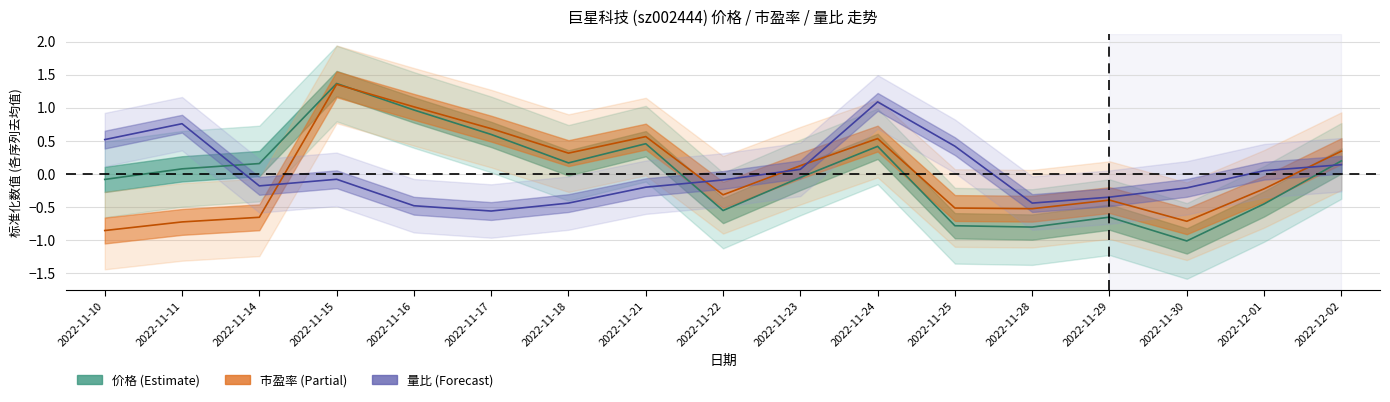

Is it true that 市盈率 equals 0.1 at 2022-11-23?

True